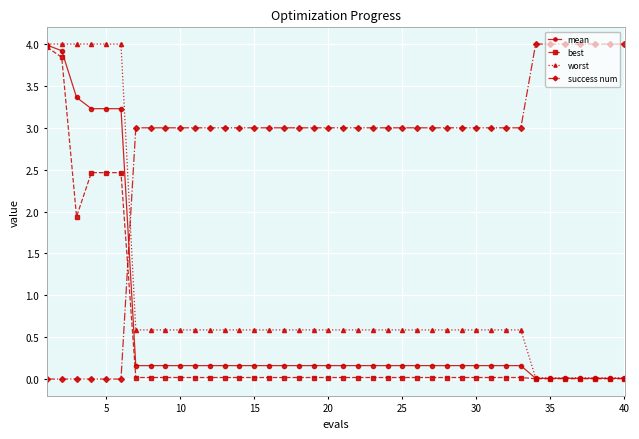

What is the sum of all best values?

17.7